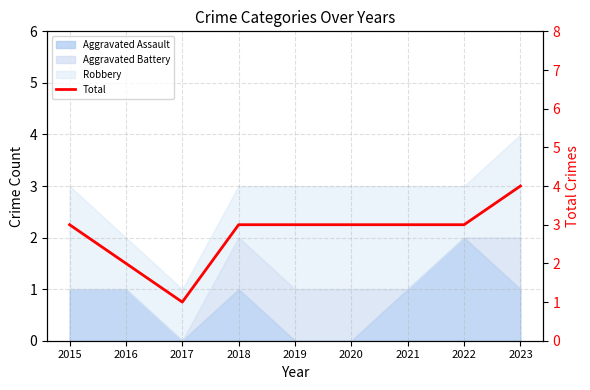

What value does the data have at 2021?

3